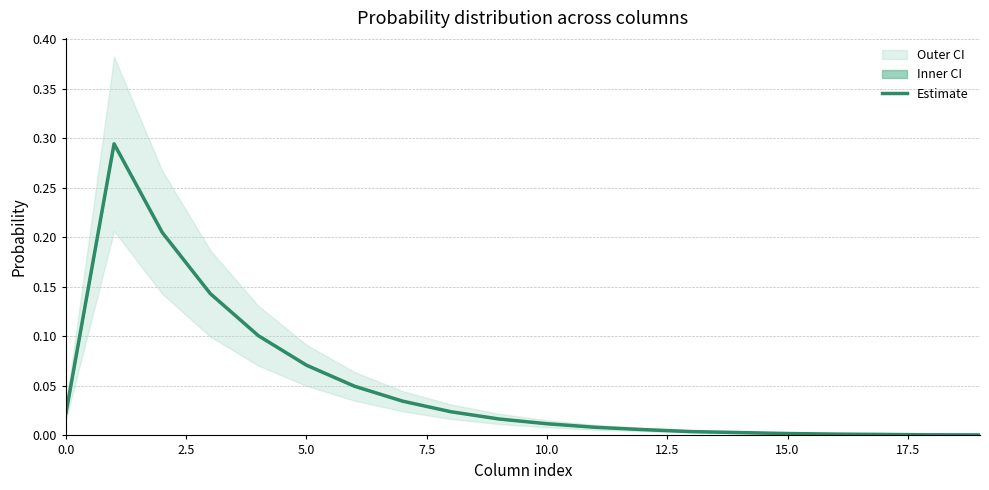

Where is the data nearest to the value 0?

19